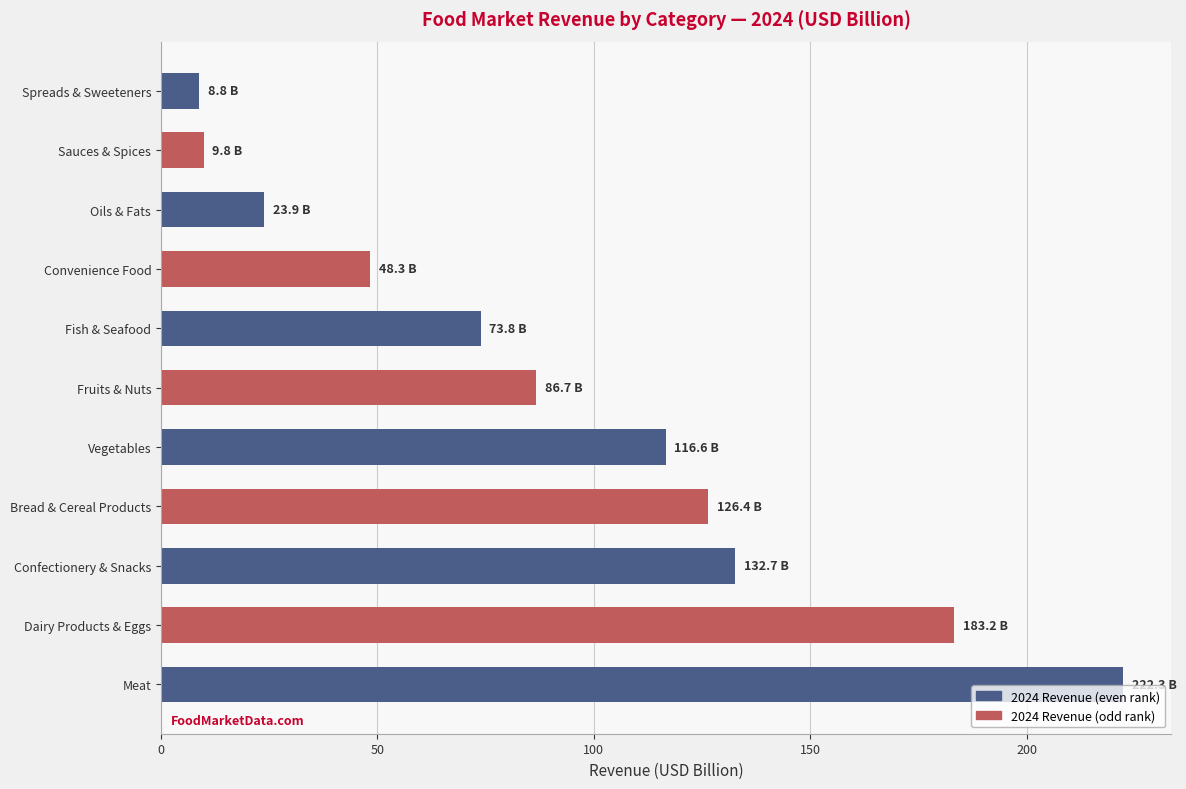

Reading bottom to top, extract all data points from this chart.

222.3	183.2	132.7	126.4	116.6	86.7	73.8	48.3	23.9	9.8	8.8